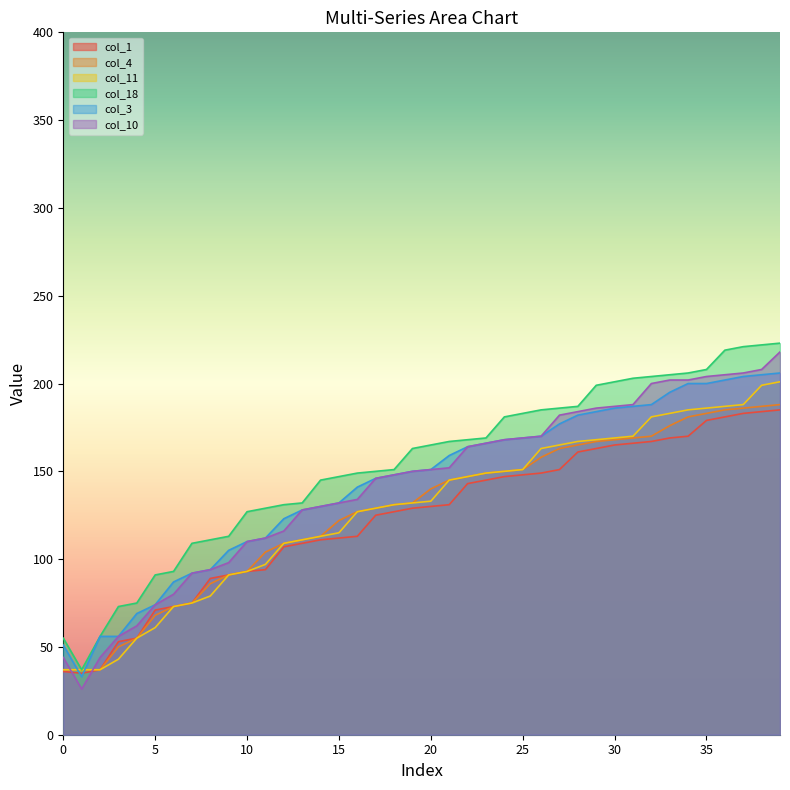

At which label is col_18 closest to 130?

11